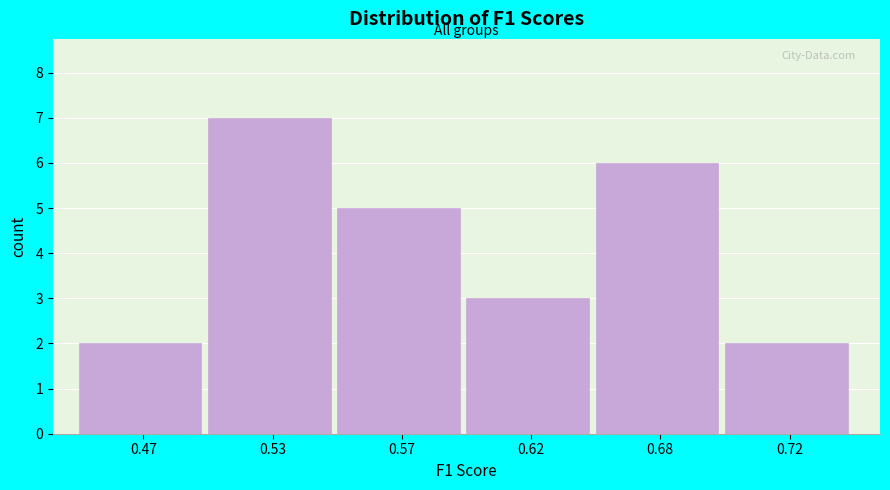

Reading left to right, transcribe all the data shown in this chart.

0.47=2	0.53=7	0.57=5	0.62=3	0.68=6	0.72=2